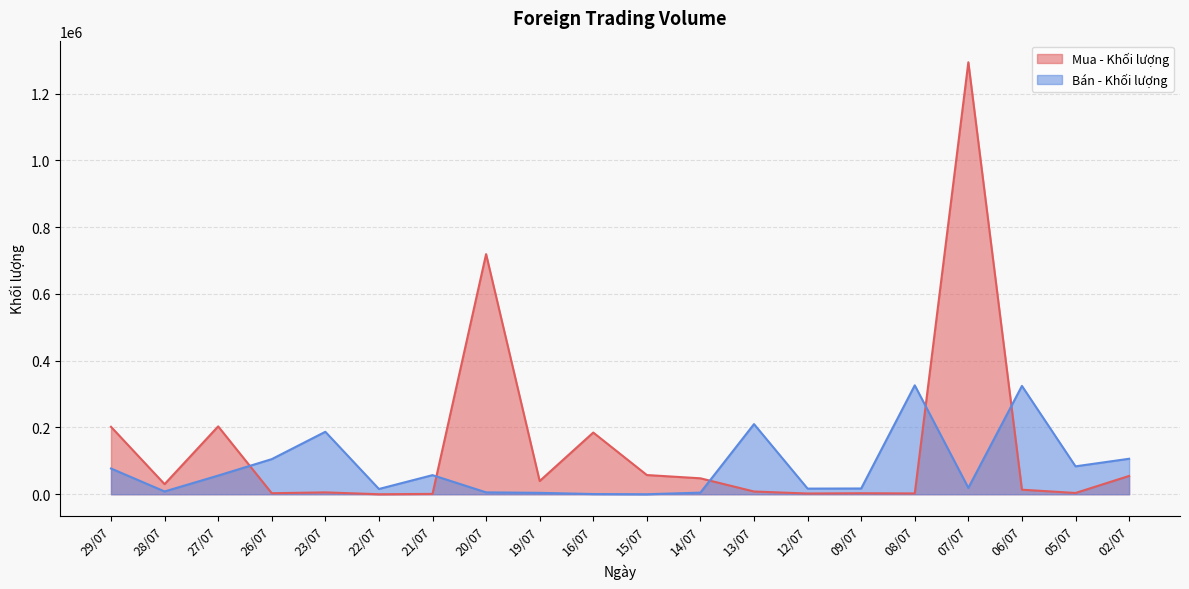

What is the difference between the highest and lowest values at 06/07?

310900